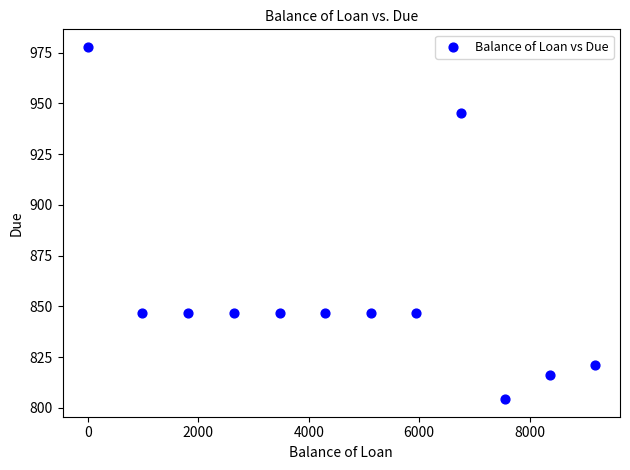

What is the average X value?

4675.3